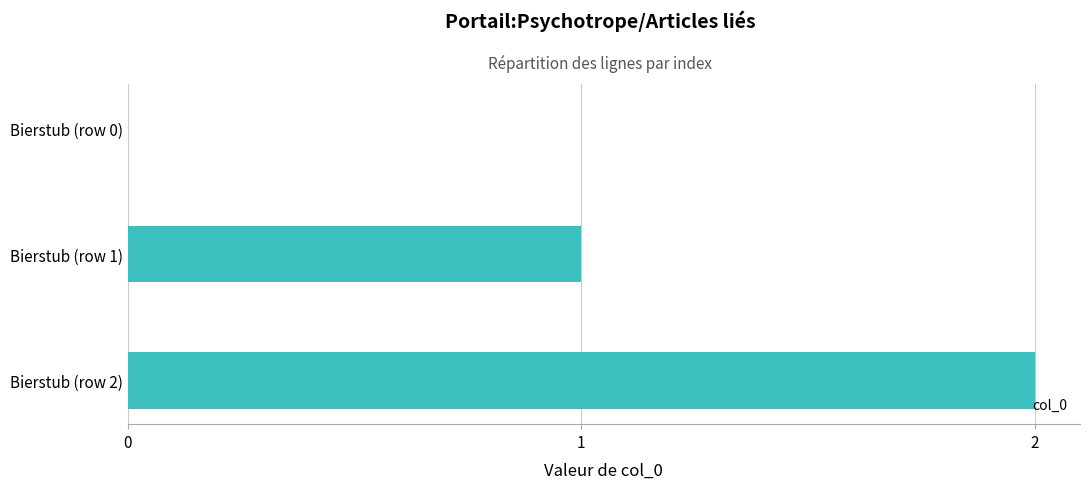

Between Bierstub (row 1) and Bierstub (row 2), which is larger?

Bierstub (row 2)